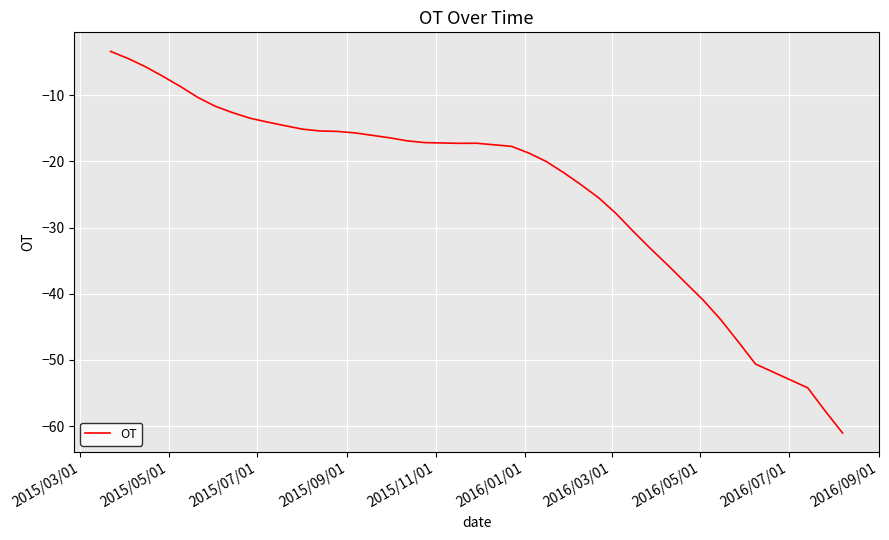

What is the maximum value shown in the chart?

-3.4